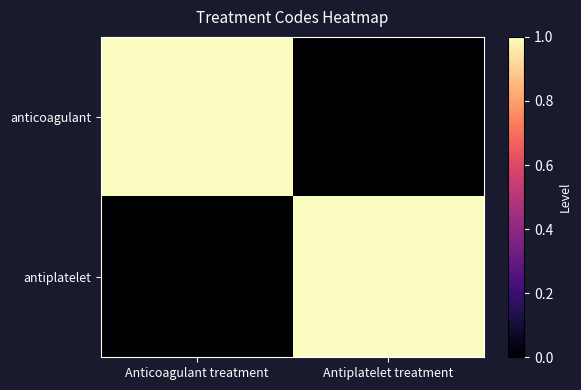

Count the number of data series in this chart.

2